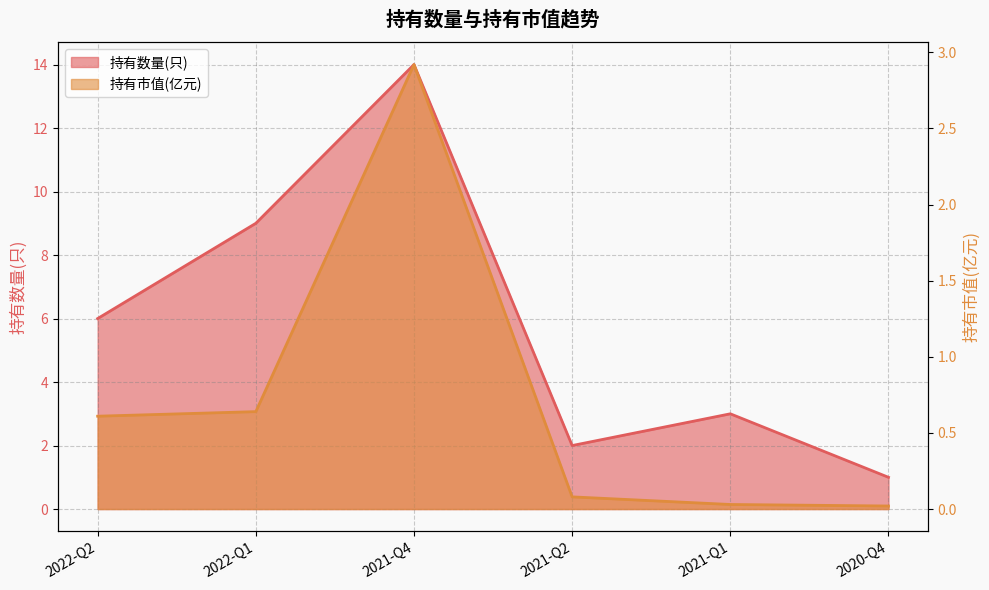

Reading left to right, extract all data points from this chart.

持有数量(只): 6.0	9.0	14.0	2.0	3.0	1.0
持有市值(亿元): 0.6	0.6	2.9	0.1	0.0	0.0